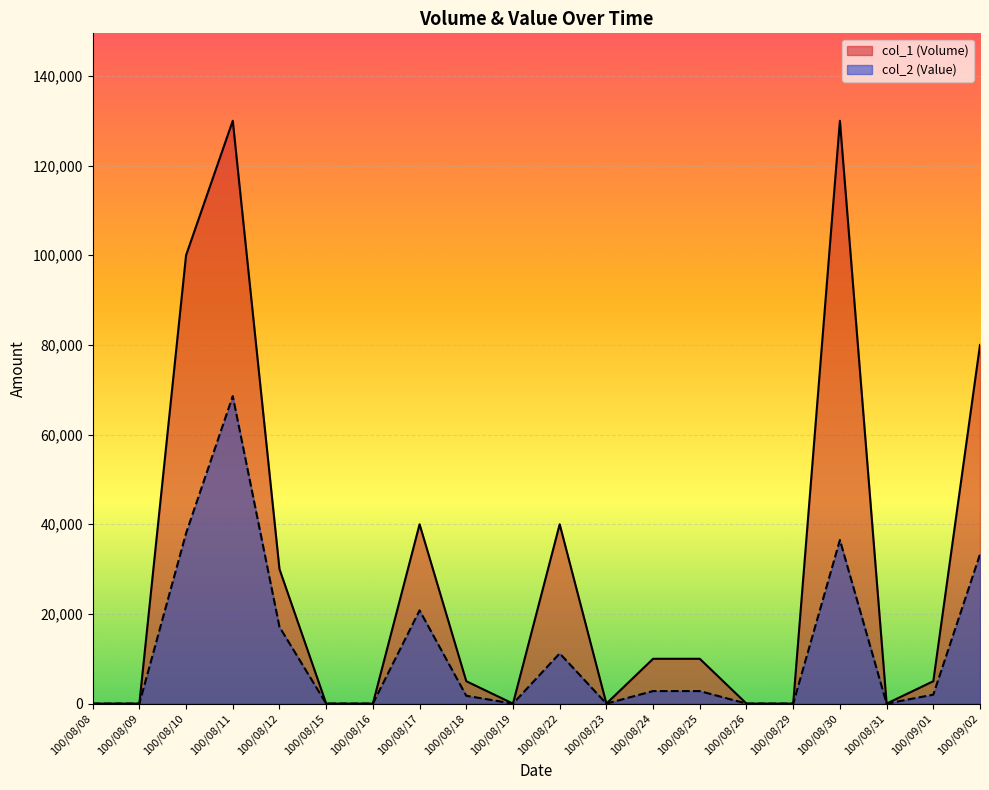

At which category does the chart reach its minimum across all series?

100/08/08